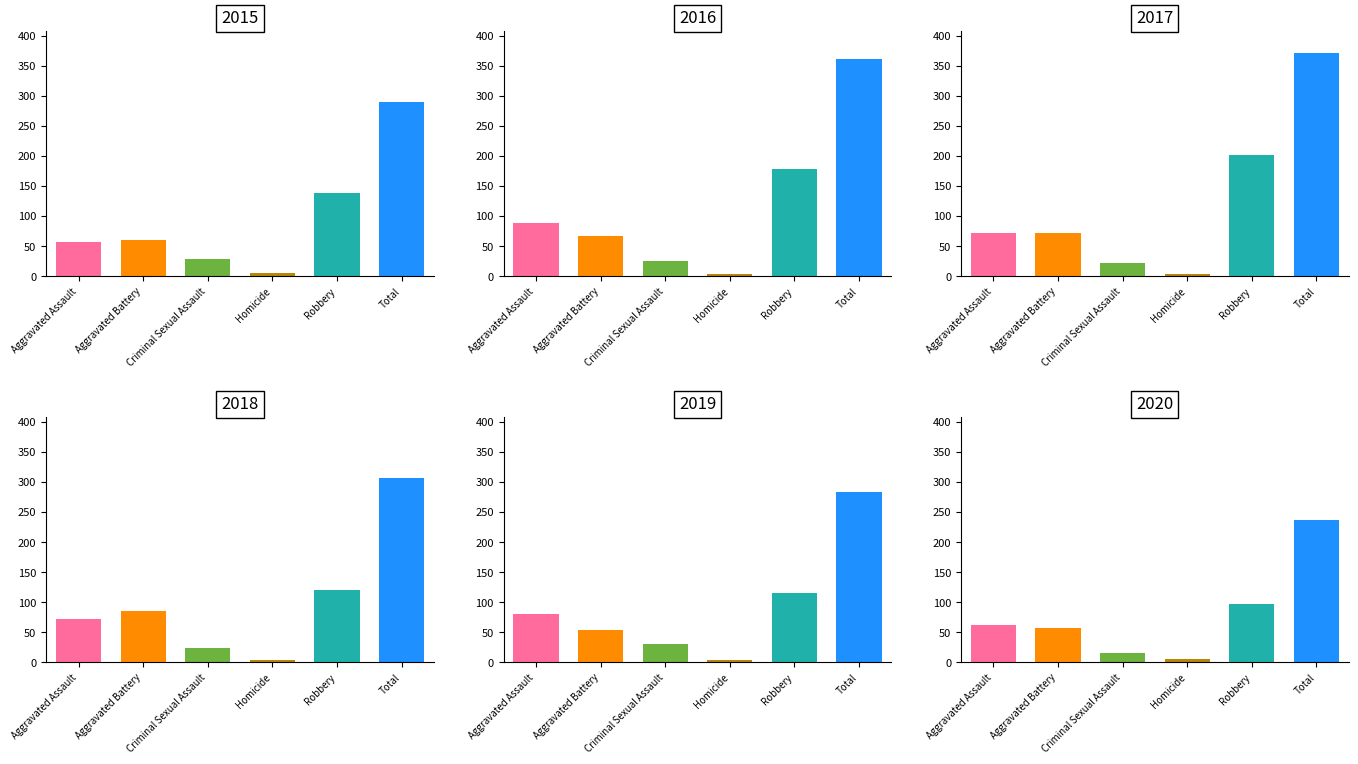

What is the sum of the 2020 values at Aggravated Assault and Total?

298